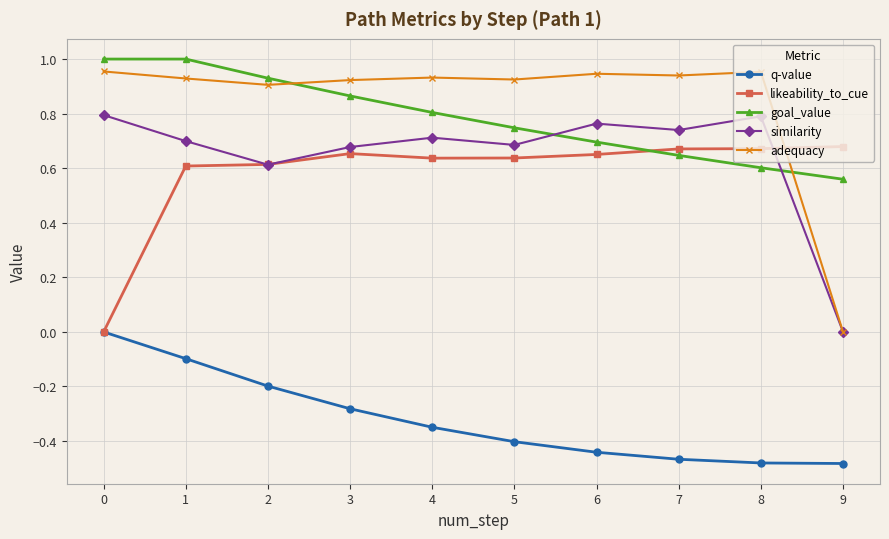

Which category has the lowest value in the goal_value series?

9